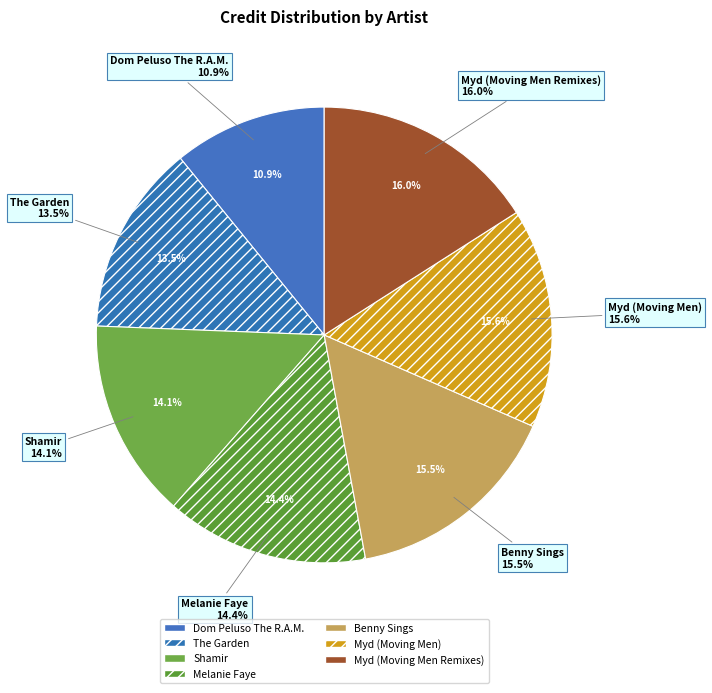

Which category has the smallest portion of the pie?

Dom Peluso The R.A.M.